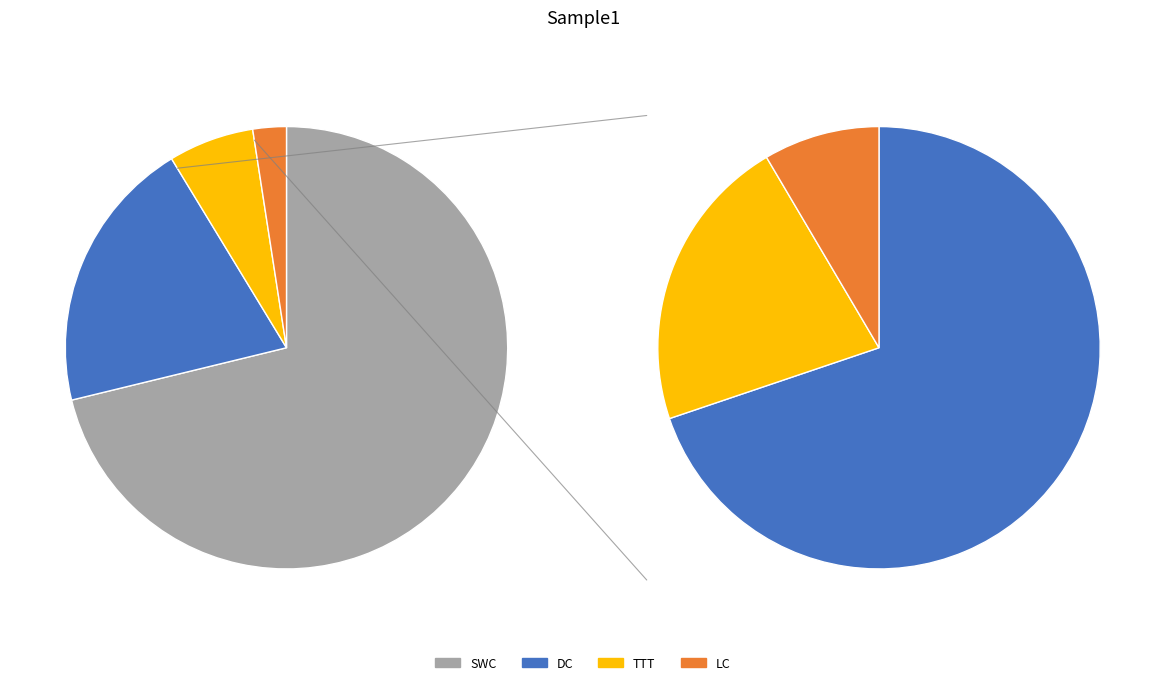

Which slice represents more than half of the pie?

SWC